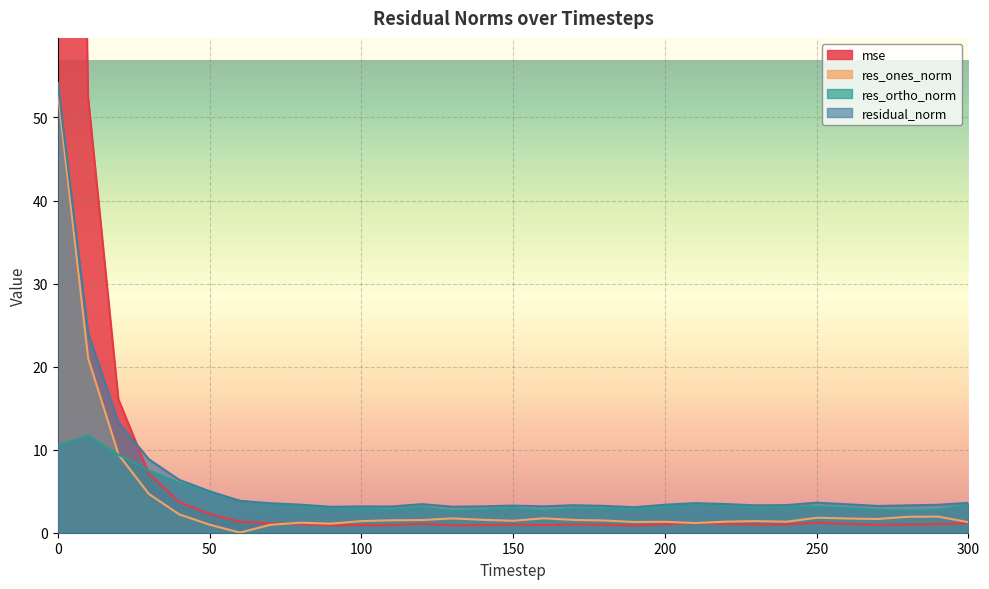

How many categories are shown in the chart?

31